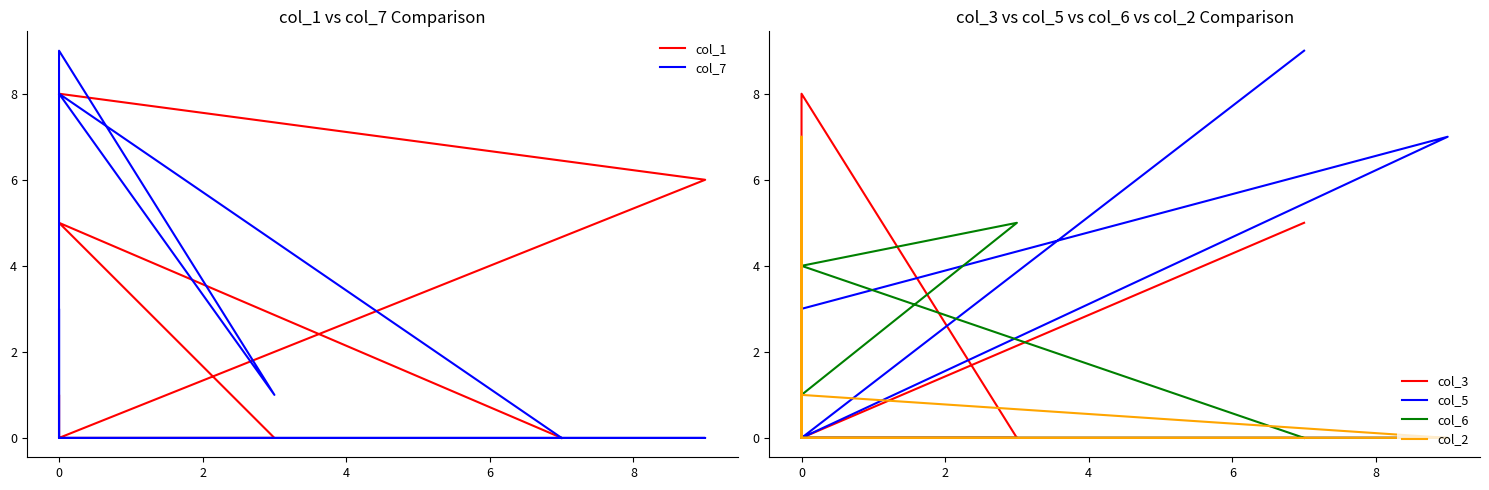

How many lines are shown in the chart?

6